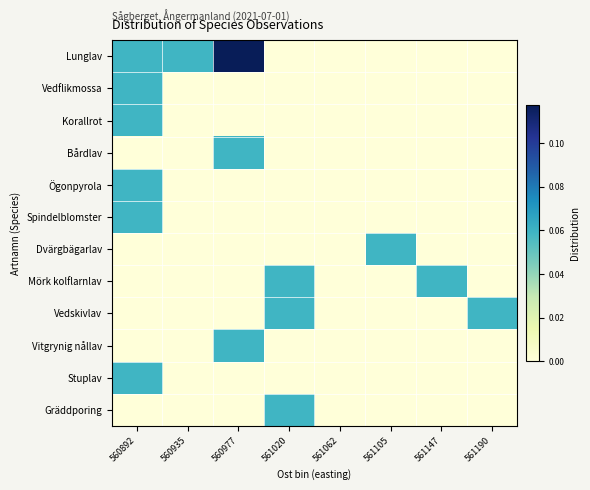

List the series in order of their peak value, lowest first.

Vedflikmossa, Korallrot, Bårdlav, Ögonpyrola, Spindelblomster, Dvärgbägarlav, Mörk kolflarnlav, Vedskivlav, Vitgrynig nållav, Stuplav, Gräddporing, Lunglav